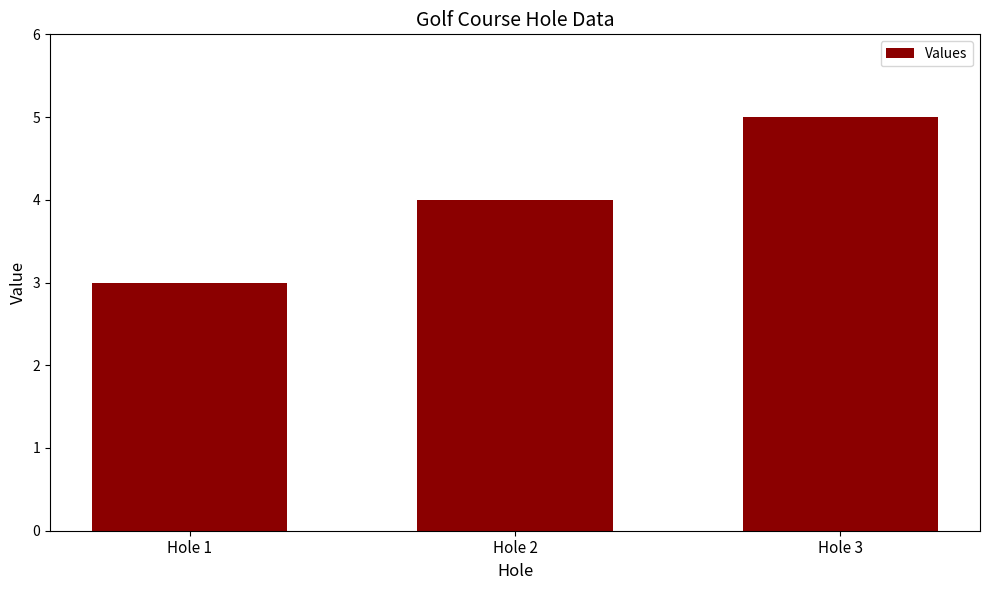

List the labels in order of value, smallest first.

Hole 1, Hole 2, Hole 3